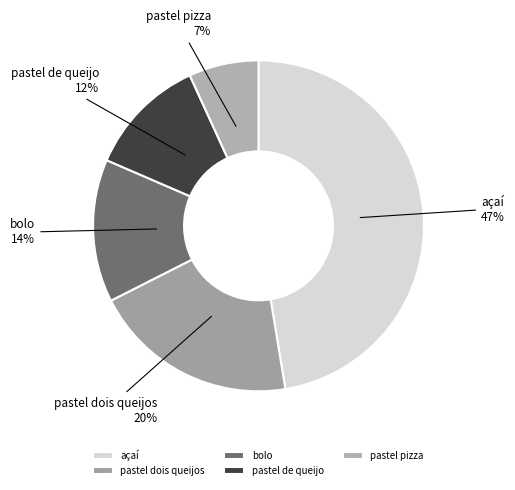

To the nearest percent, what is the difference between the pastel dois queijos and pastel pizza slice percentages?

13%